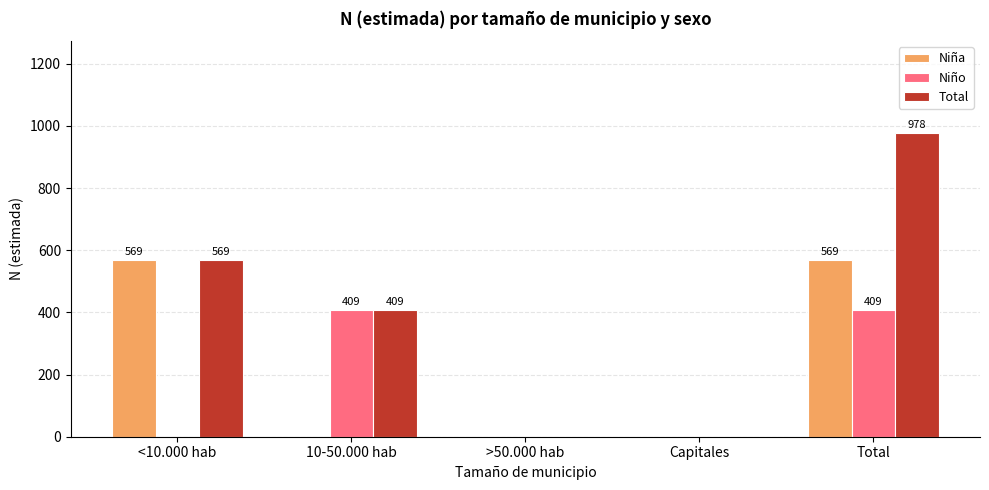

Is the value of Niño at <10.000 hab greater than the value of Total at <10.000 hab?

No